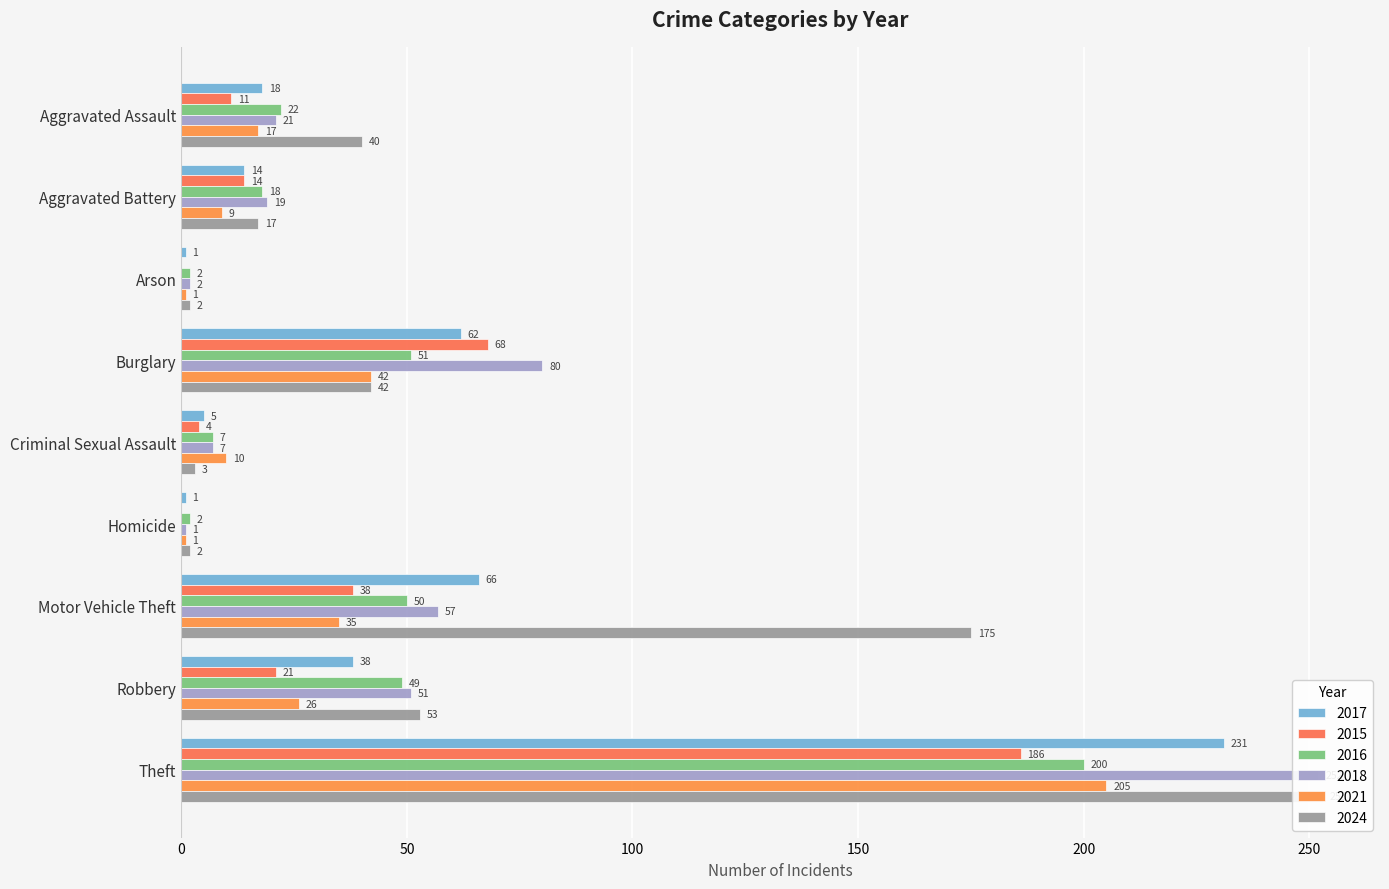

What is the average value of the 2015 series?

38